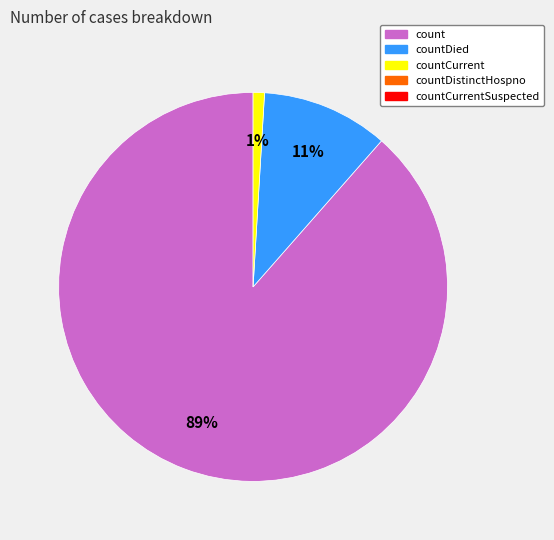

Is there a majority slice in this chart?

Yes